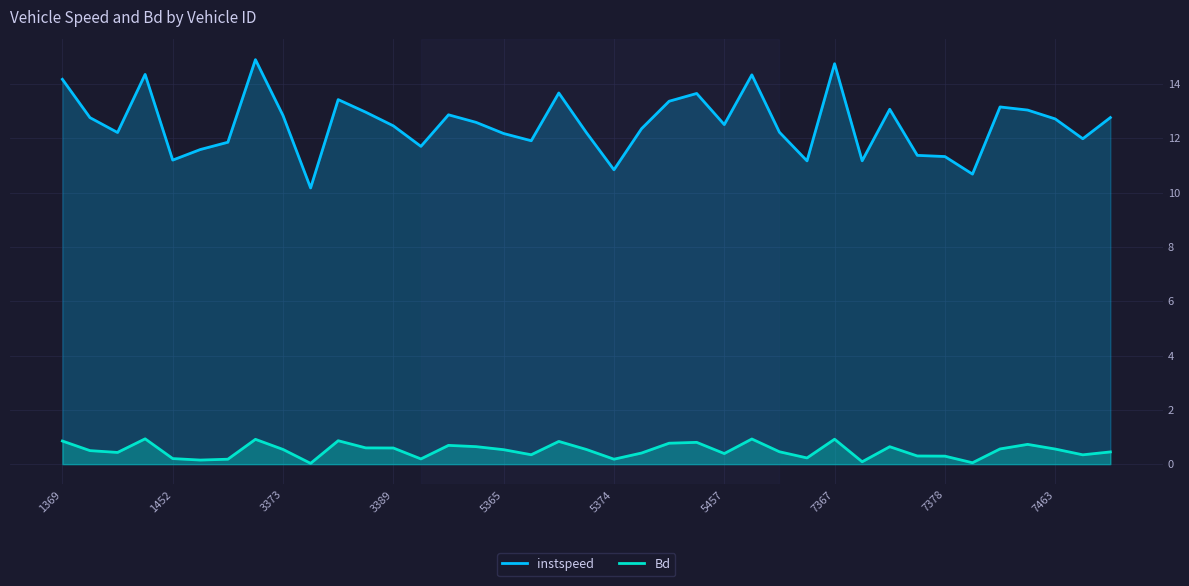

True or false: instspeed and Bd cross at least once.

False